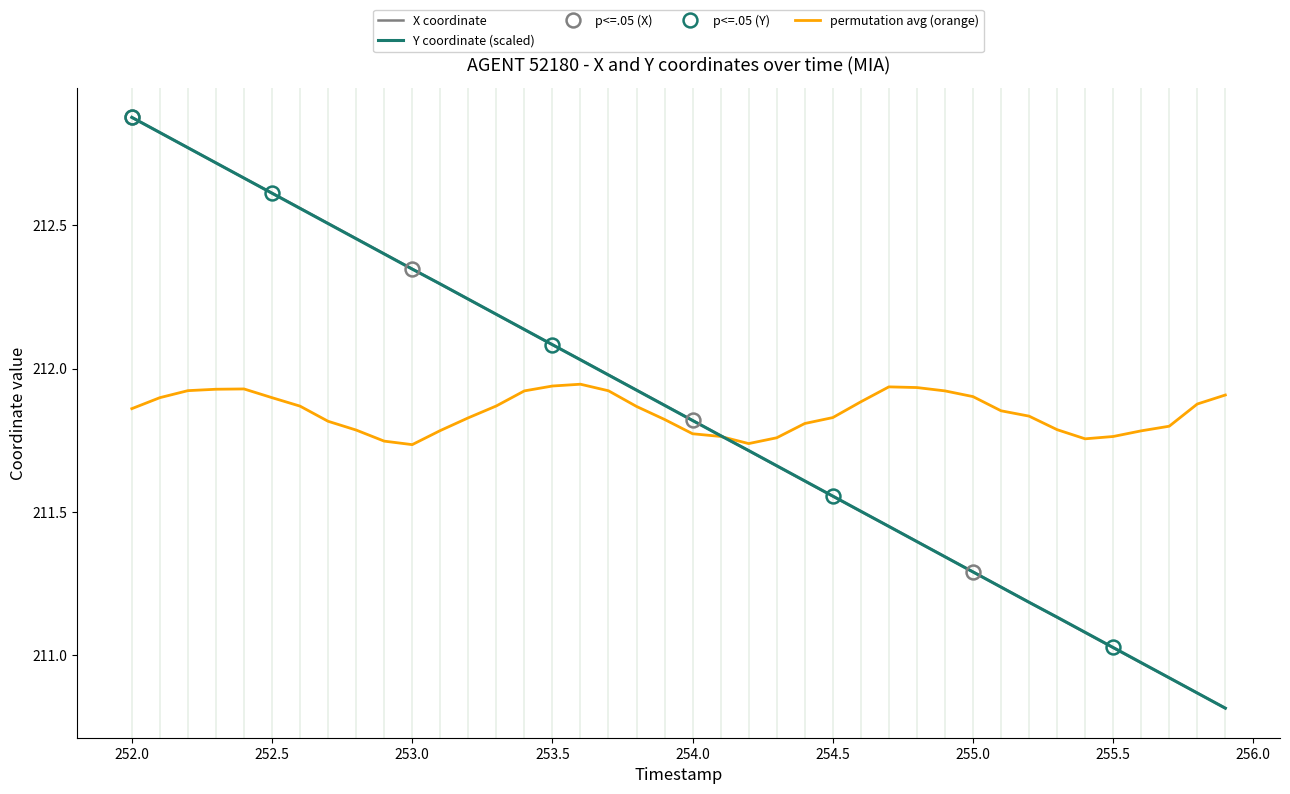

Where does the Y coordinate (scaled) series first go above 211?

252.0